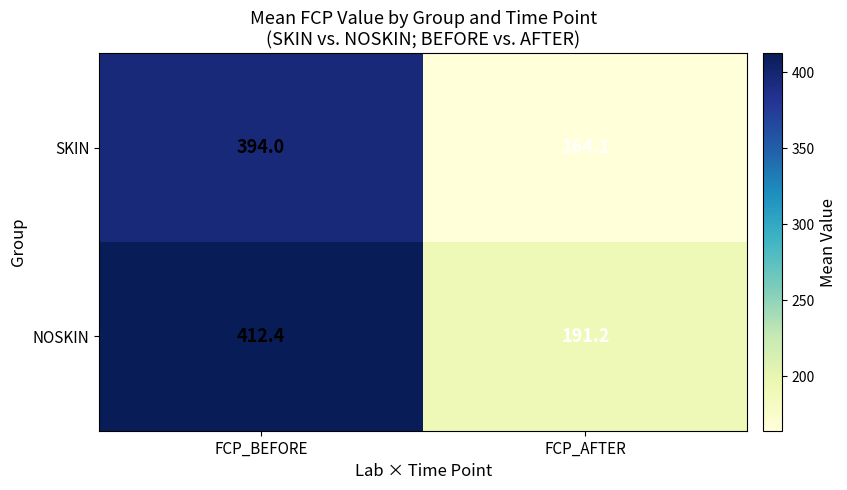

Reading right to left, what are all the values shown in this chart?

SKIN: FCP_AFTER=164.1	FCP_BEFORE=394.0
NOSKIN: FCP_AFTER=191.2	FCP_BEFORE=412.4